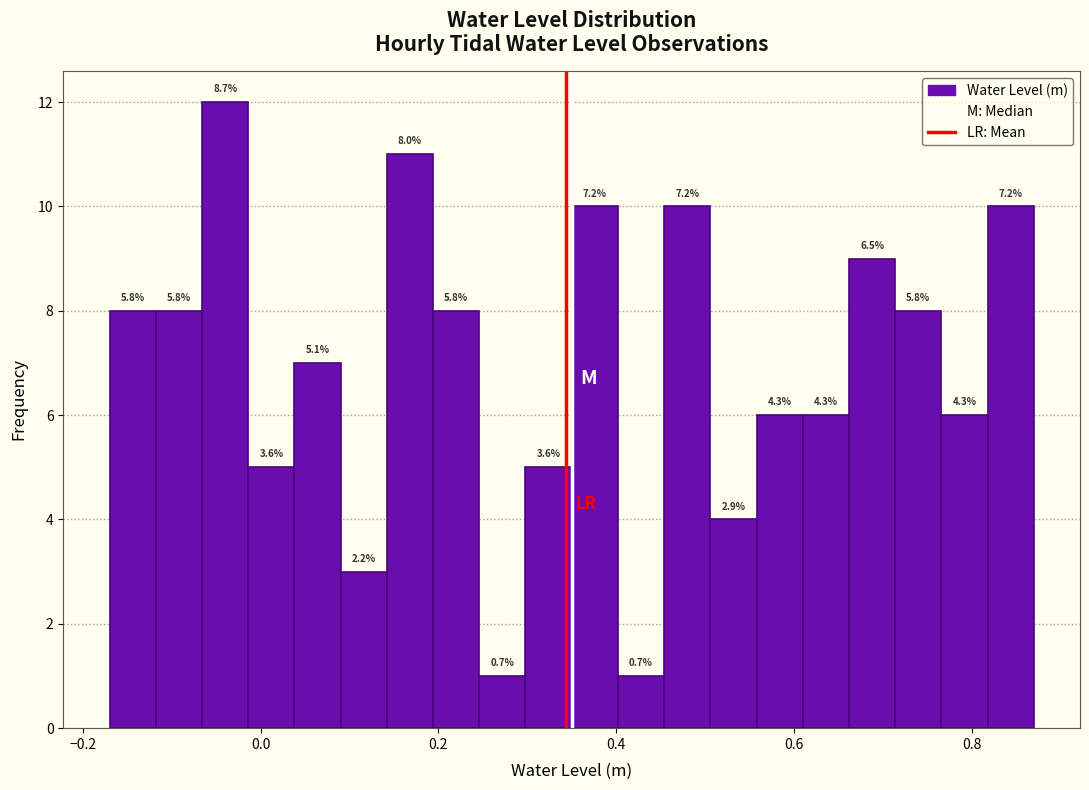

Read against the x-axis, roughly where is the centre of the tallest bar?

-0.04